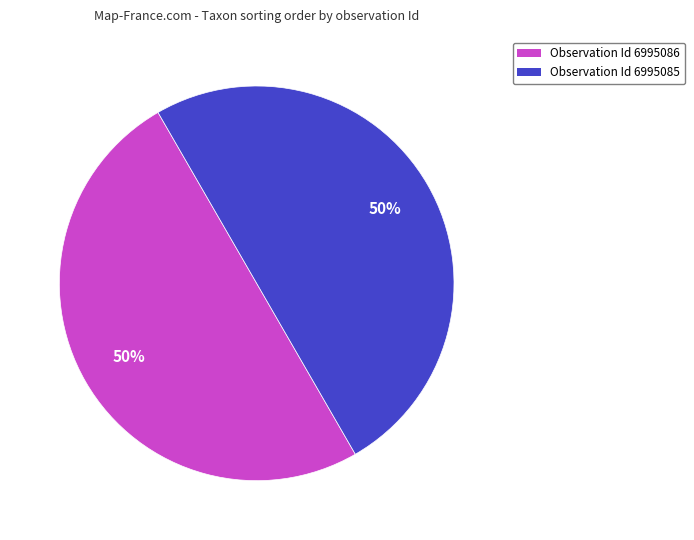

True or false: Observation Id 6995086 accounts for 50% of the total.

True